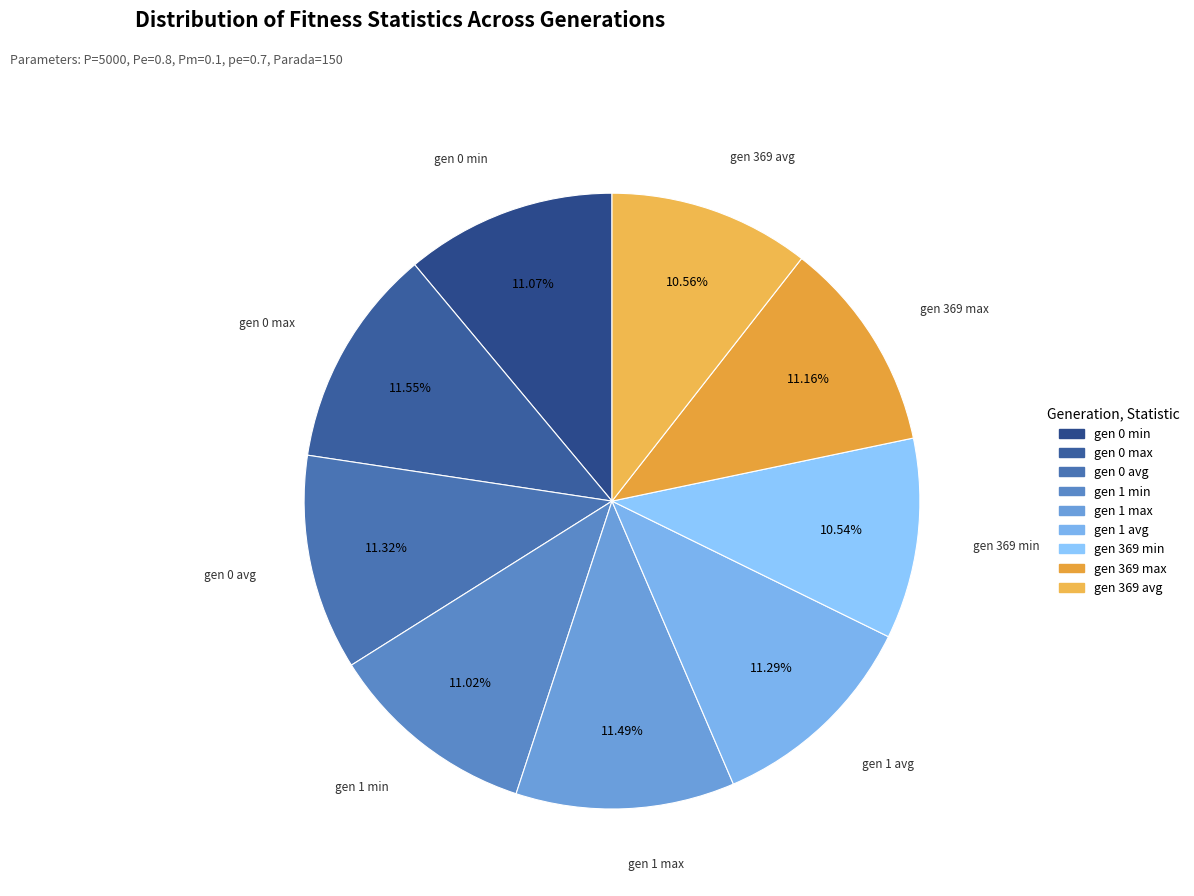

True or false: gen 0 avg accounts for 11% of the total.

True